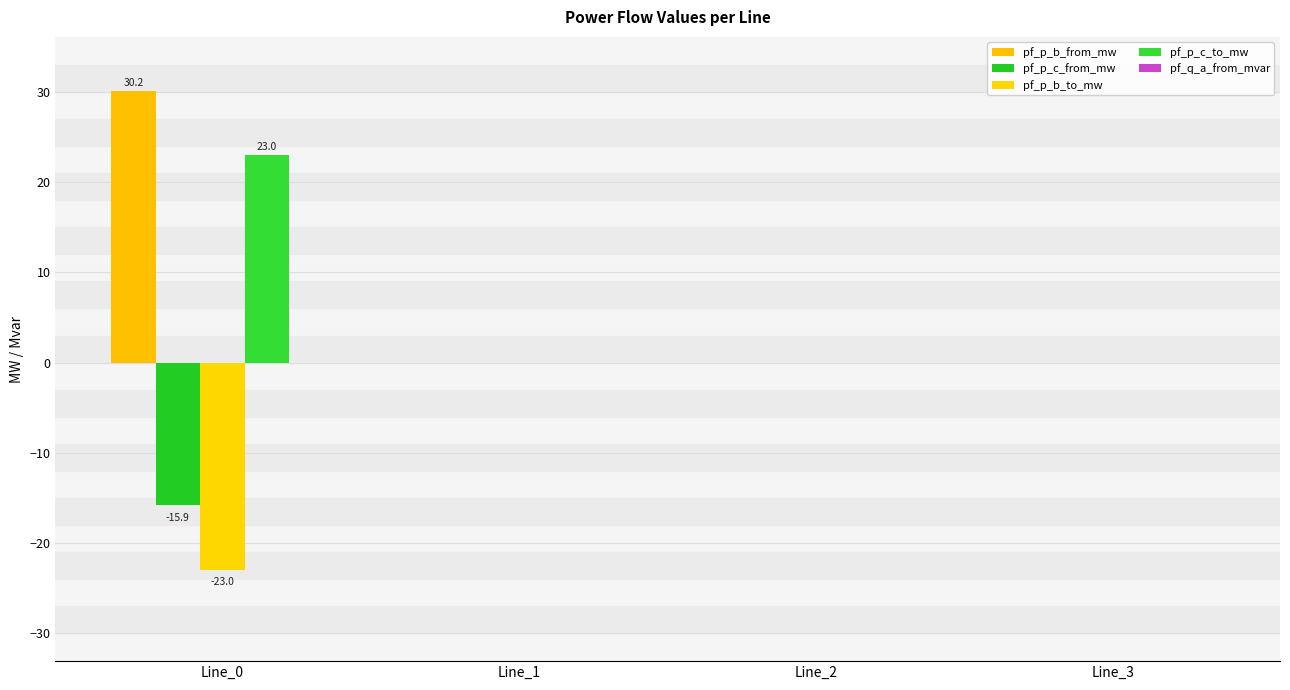

What is the approximate value of pf_p_b_to_mw at Line_0?

-23.0